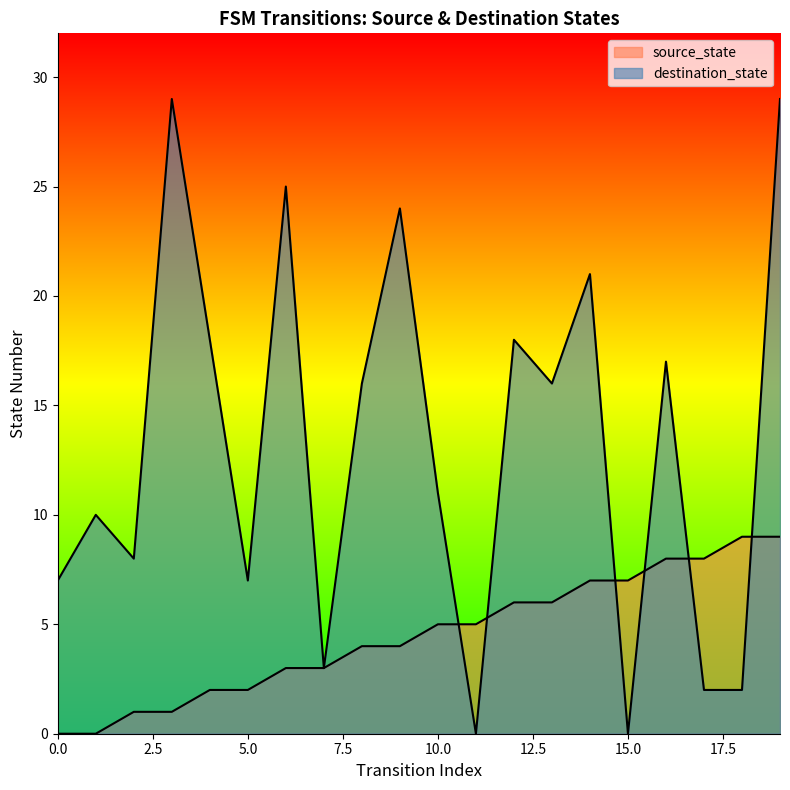

After their last crossing, which series has the higher values: source_state or destination_state?

destination_state